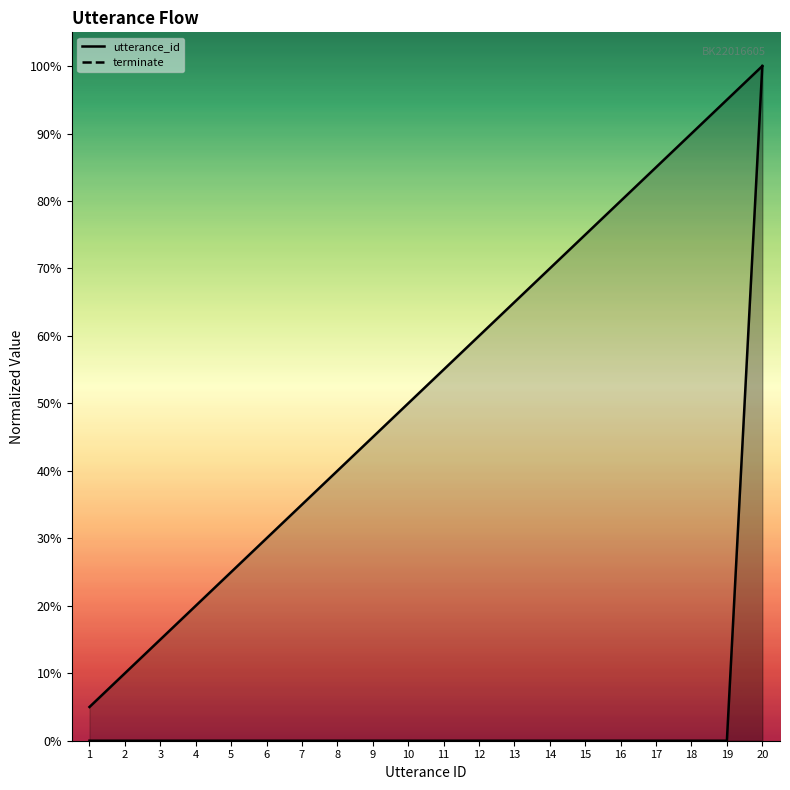

True or false: utterance_id and terminate intersect in this chart.

False